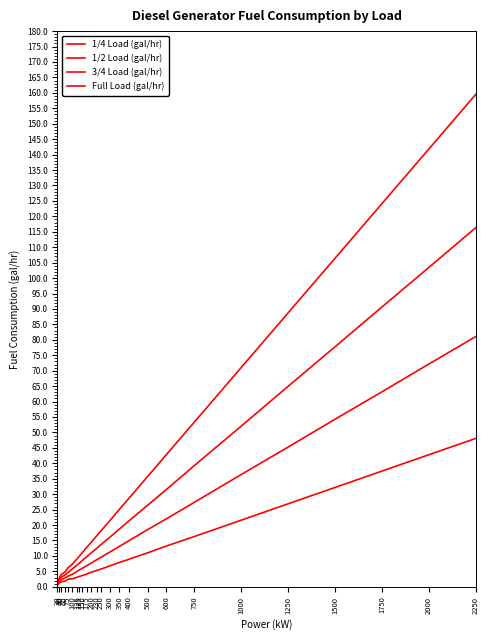

Does the chart have visible grid lines?

No